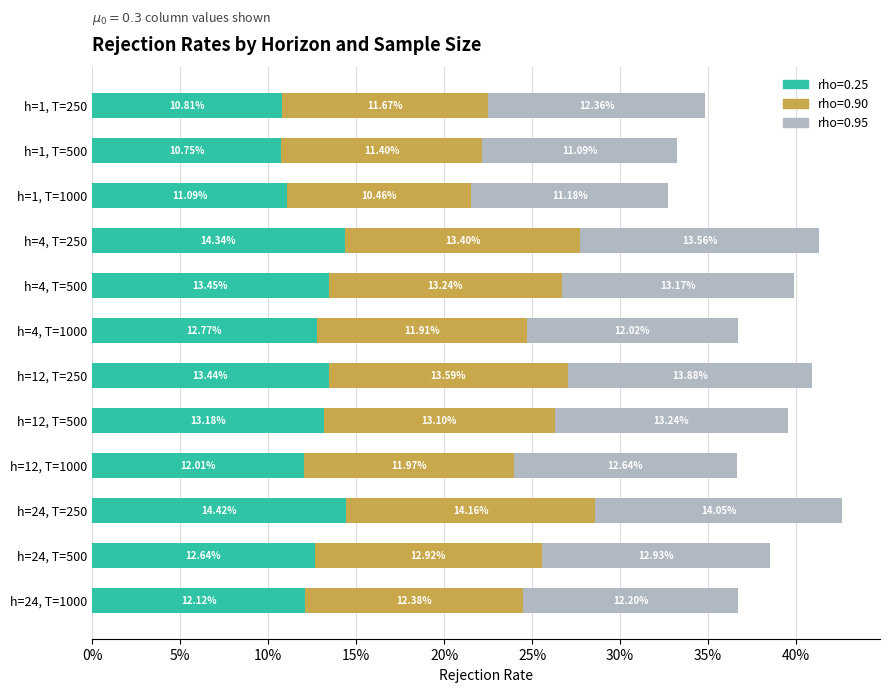

True or false: rho=0.95 has a value of 0.2 at h=24, T=1000.

False